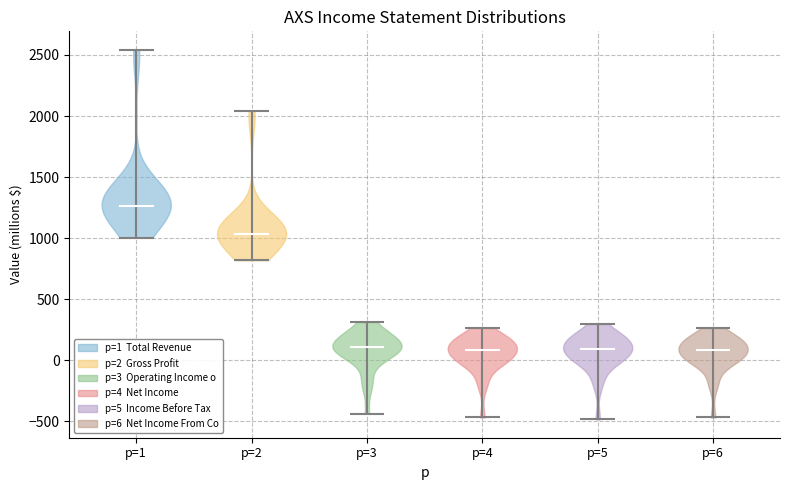

Reading left to right, read every violin against the y-axis: where its median line is, and the lowest and highest points it reaches. The values are not printed on the chart, so give them approximately, as read against the axis.

p=1: median line 1250, lowest point 1000, highest point 2550
p=2: median line 1050, lowest point 800, highest point 2050
p=3: median line 100, lowest point -450, highest point 300
p=4: median line 100, lowest point -450, highest point 250
p=5: median line 100, lowest point -500, highest point 300
p=6: median line 100, lowest point -450, highest point 250